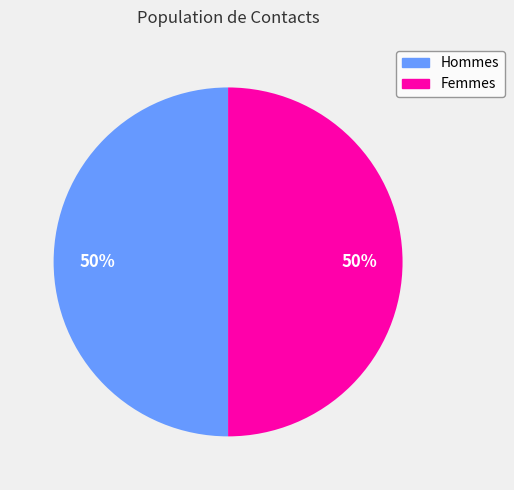

Combined, do Femmes and Hommes account for over 50%?

Yes